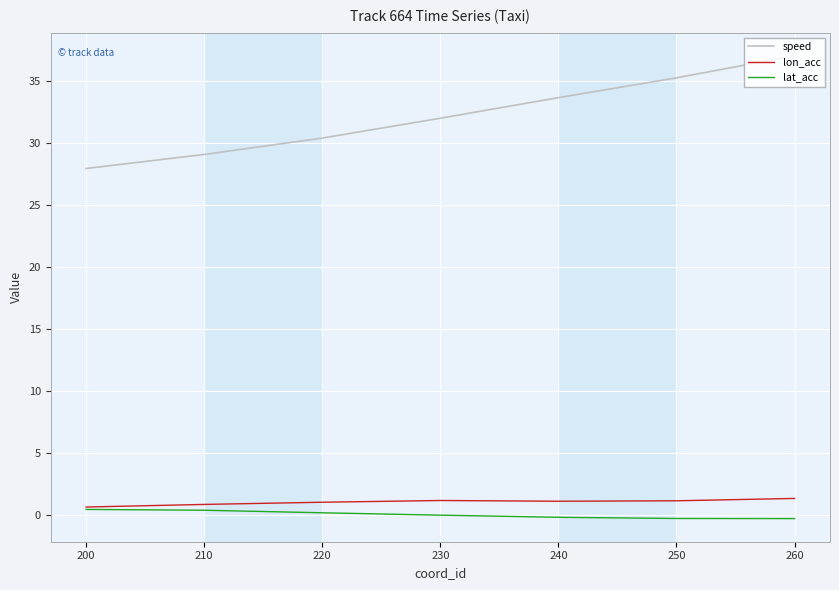

What is the maximum value for lat_acc?

0.4